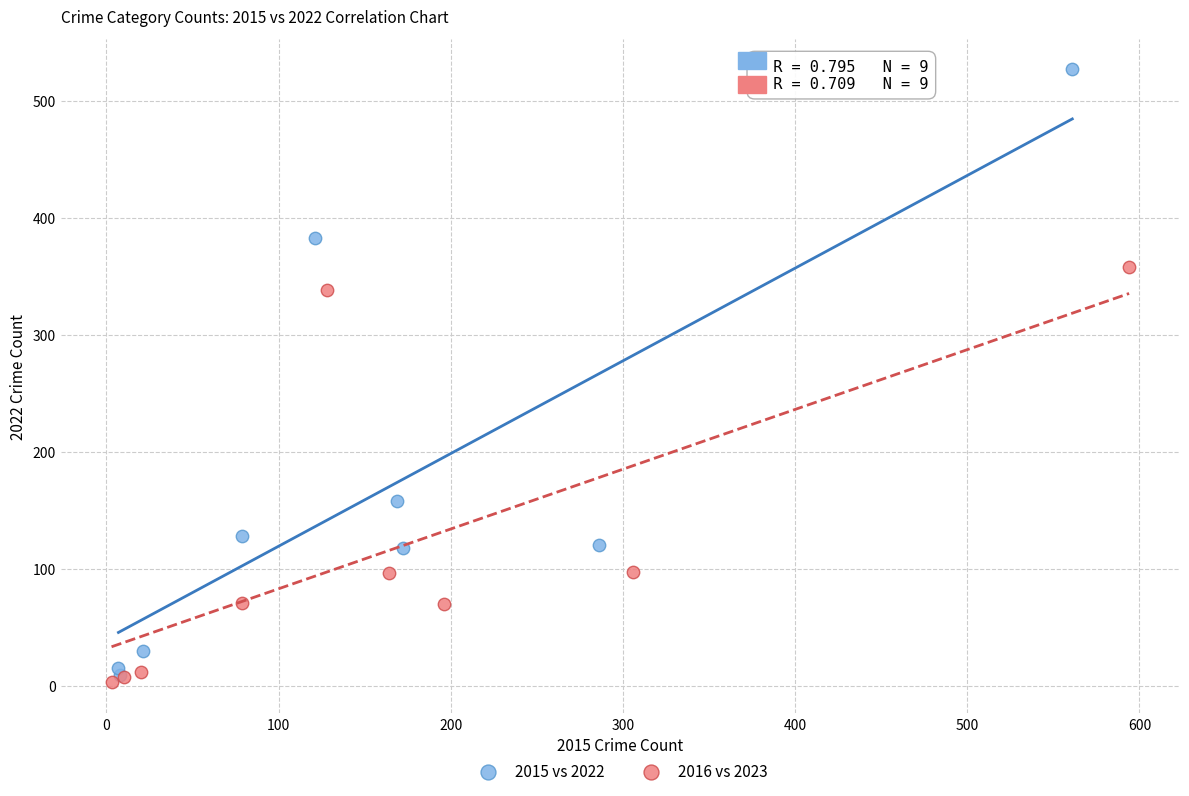

Which series has the widest spread of Y values?

2015 vs 2022